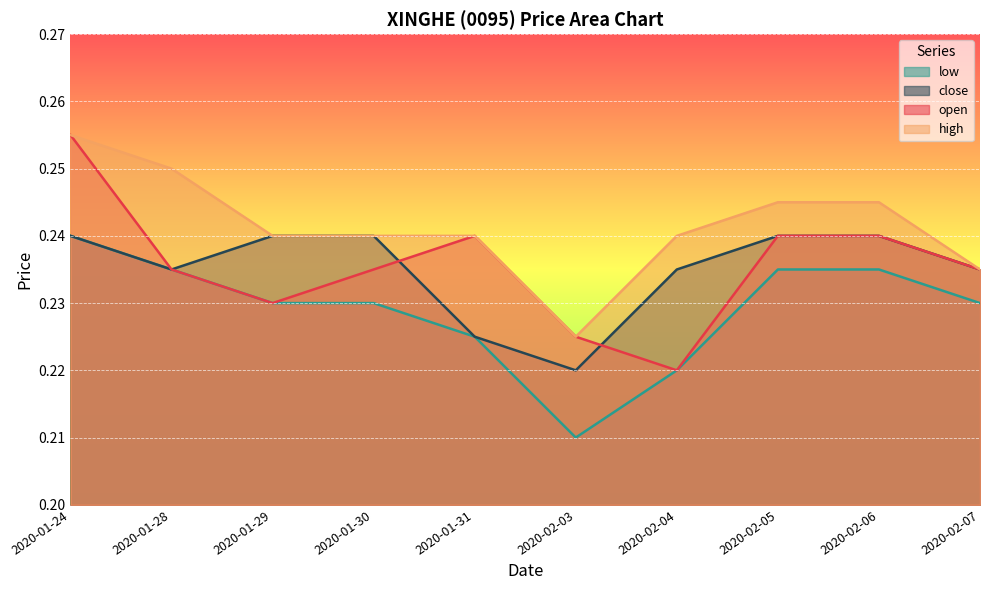

Between 2020-01-29 and 2020-02-07, which series saw the biggest shift?

high